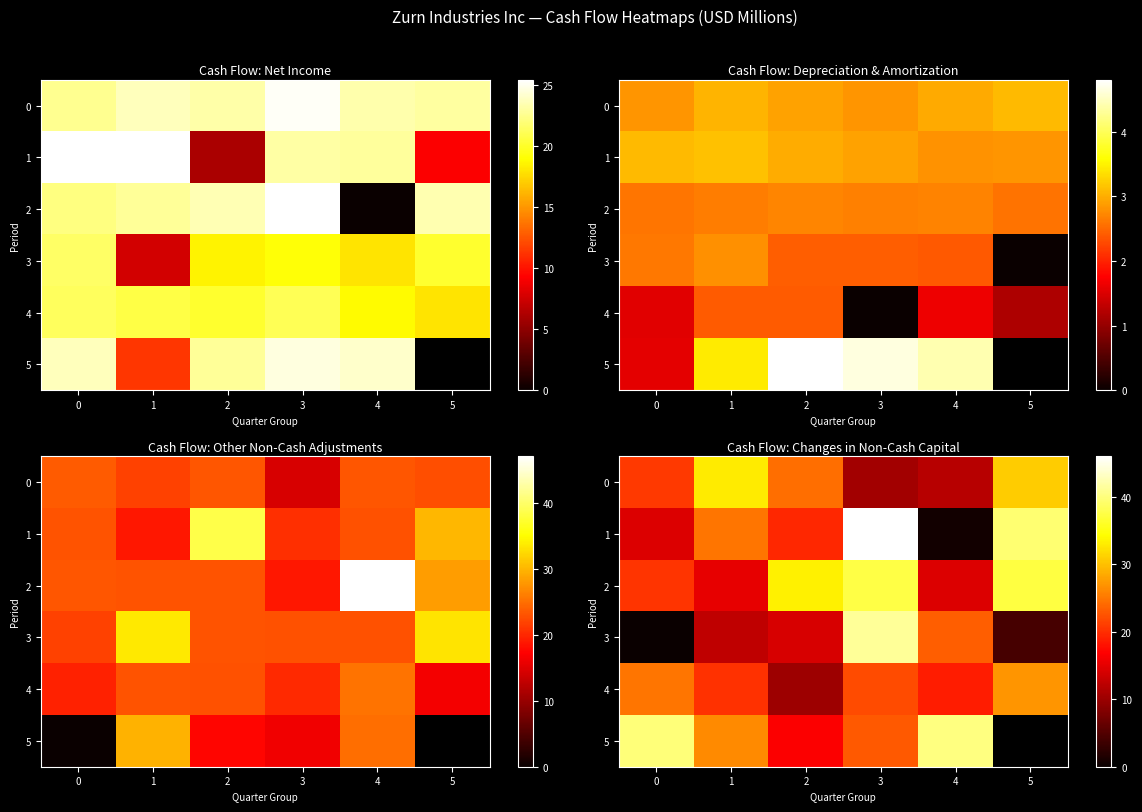

Which label corresponds to the largest value in the chart?

3